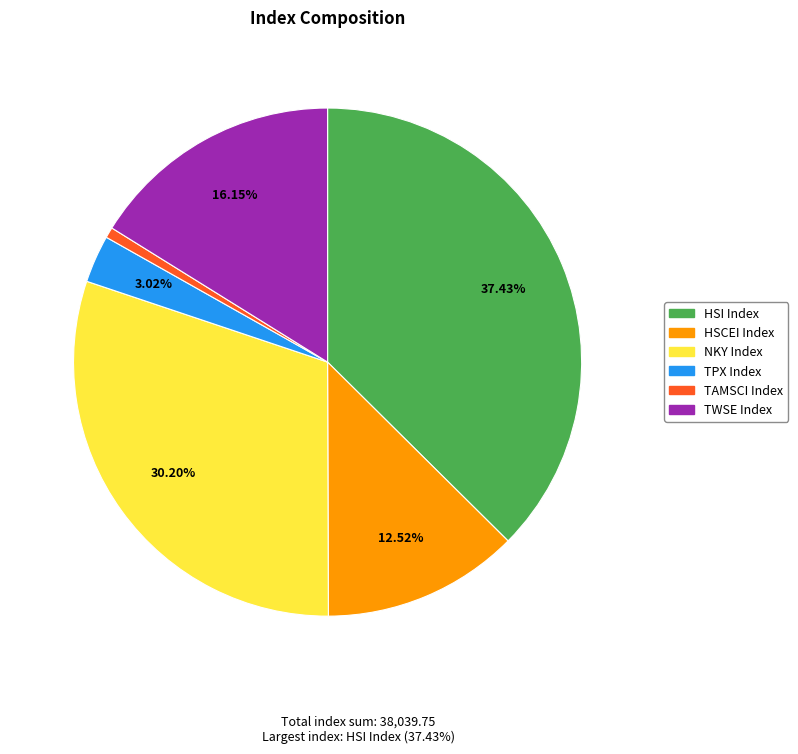

Is the sum of TPX Index and TWSE Index greater than half?

No